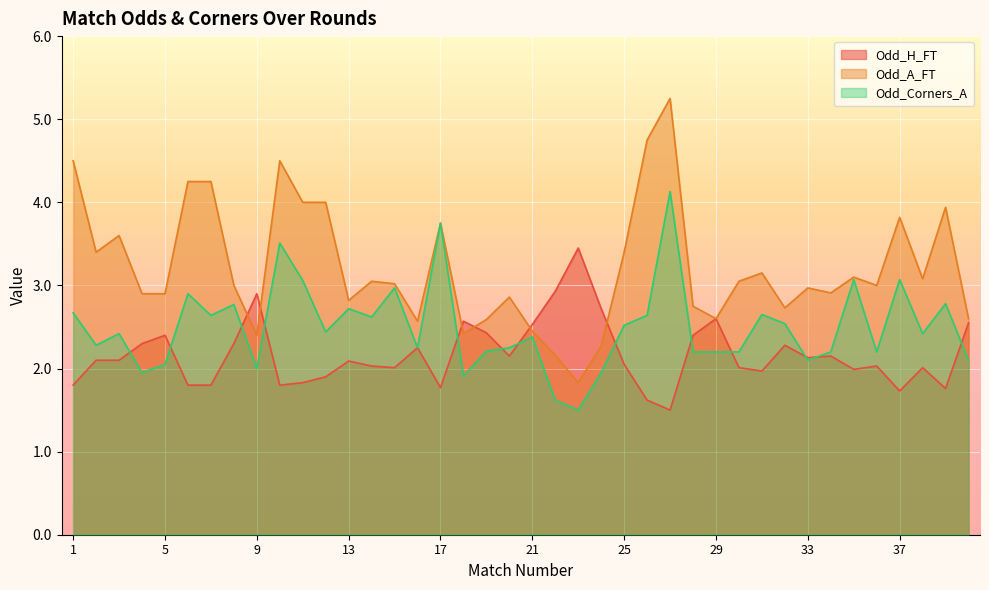

Where do Odd_A_FT and Odd_H_FT first cross each other?

8 and 9